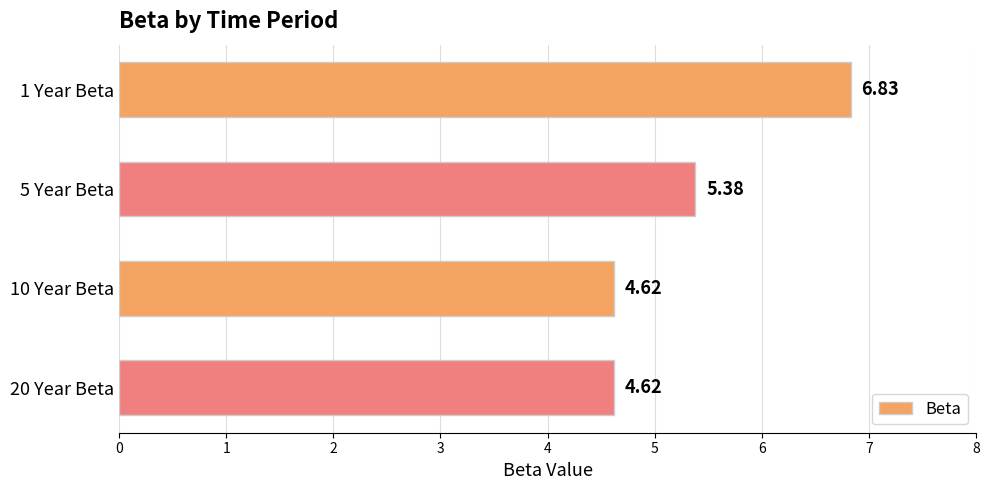

What is the ratio of the value at 10 Year Beta to the value at 20 Year Beta?

1.0